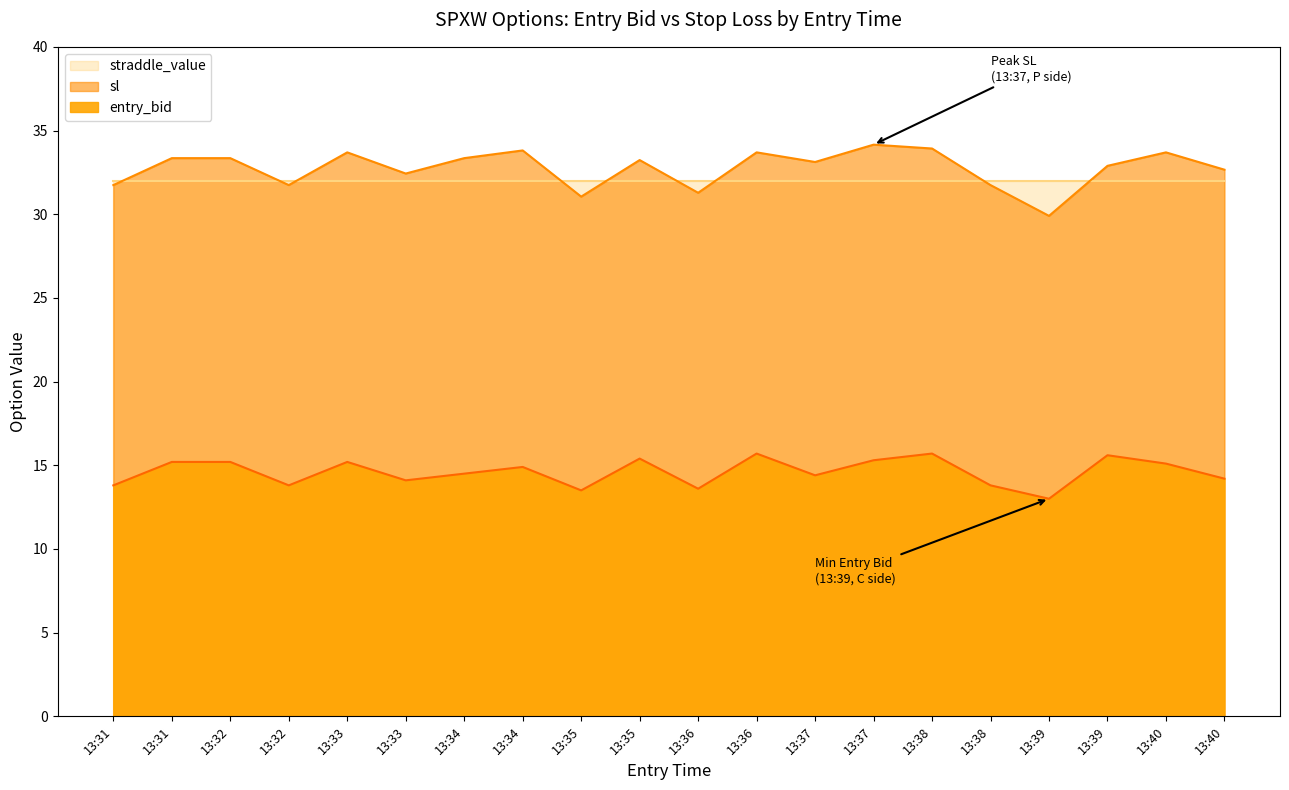

At how many categories does at least one series exceed 23?

20